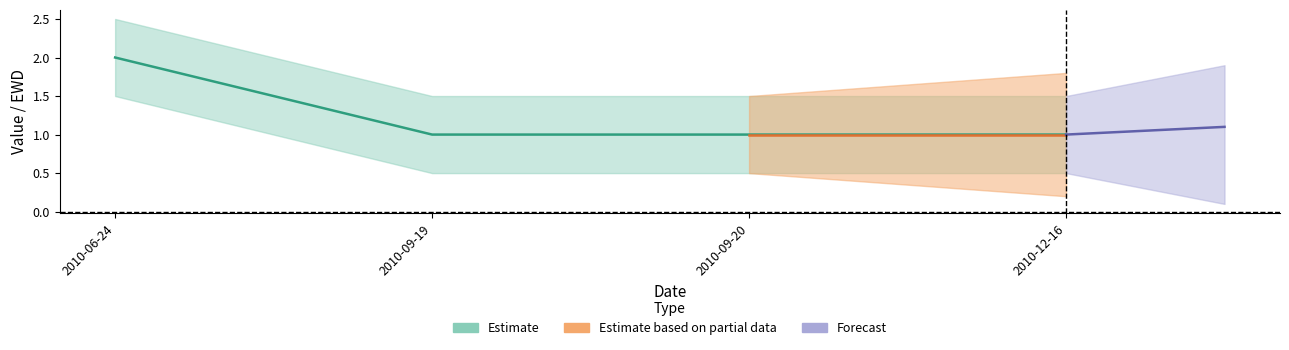

Which label corresponds to the smallest value in the chart?

2010-09-19